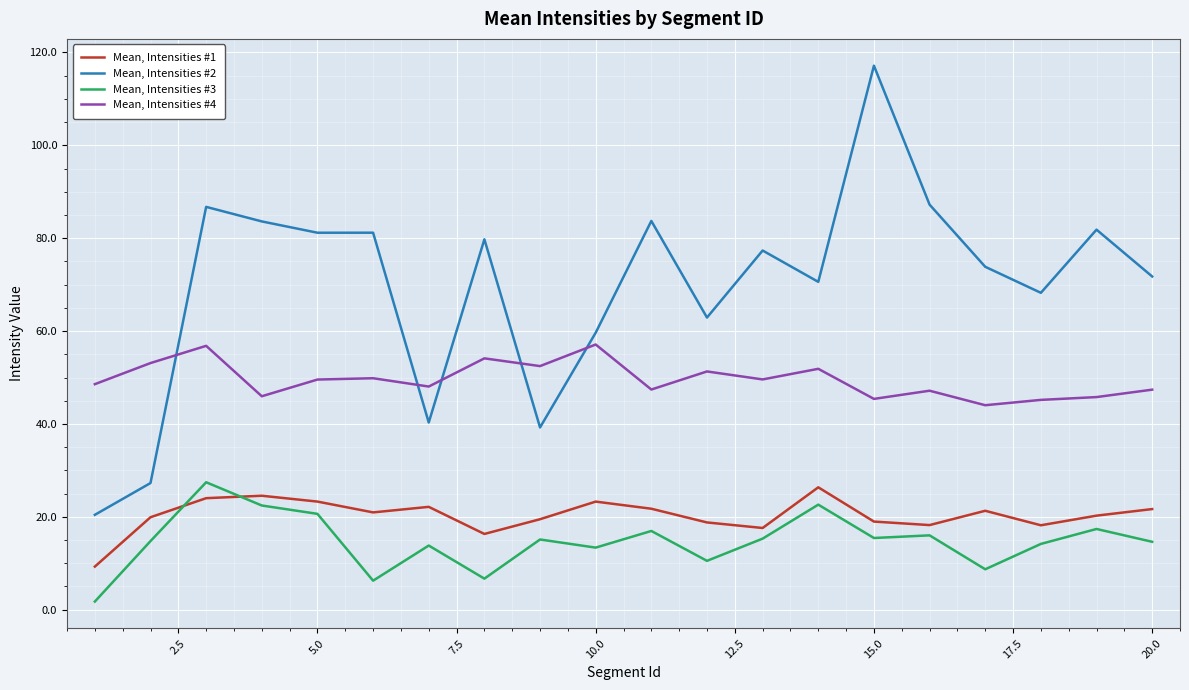

True or false: Mean, Intensities #2 and Mean, Intensities #1 cross at least once.

False